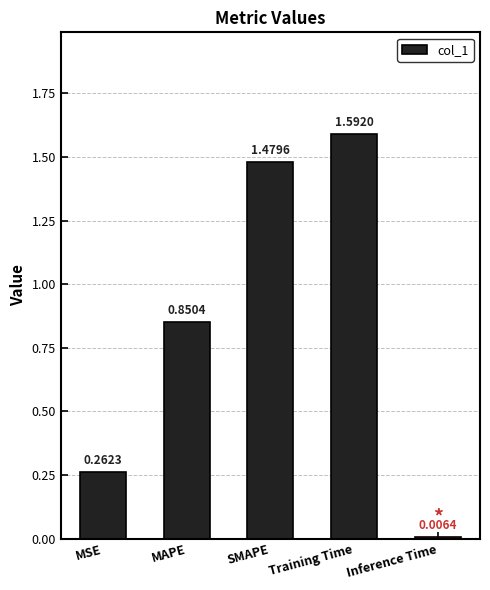

What is the label of the 4th bar from the left?

Training Time